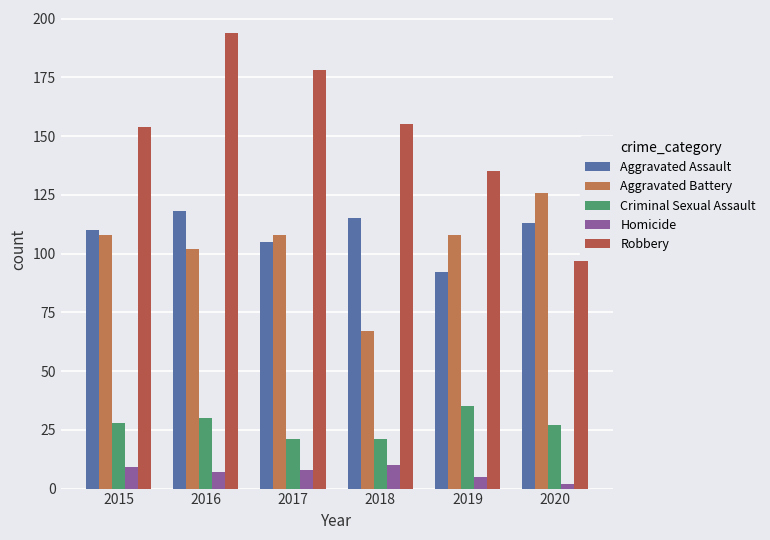

Reading right to left, list all the values displayed in this chart.

Aggravated Assault: 2020=113	2019=92	2018=115	2017=105	2016=118	2015=110
Aggravated Battery: 2020=126	2019=108	2018=67	2017=108	2016=102	2015=108
Criminal Sexual Assault: 2020=27	2019=35	2018=21	2017=21	2016=30	2015=28
Homicide: 2020=2	2019=5	2018=10	2017=8	2016=7	2015=9
Robbery: 2020=97	2019=135	2018=155	2017=178	2016=194	2015=154